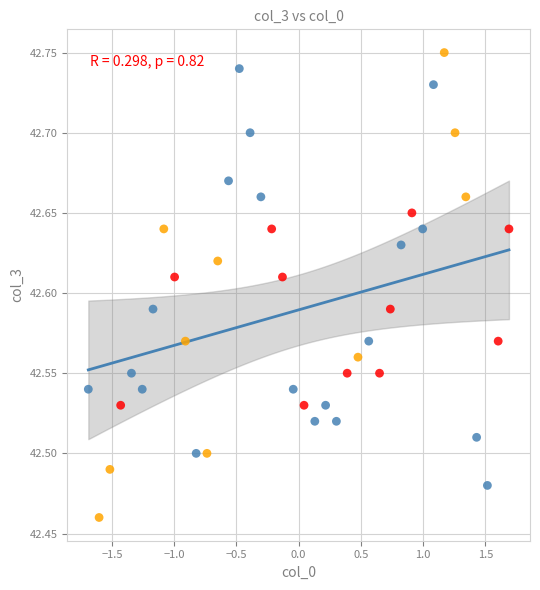

What is the range of X values (max minus min)?

3.4